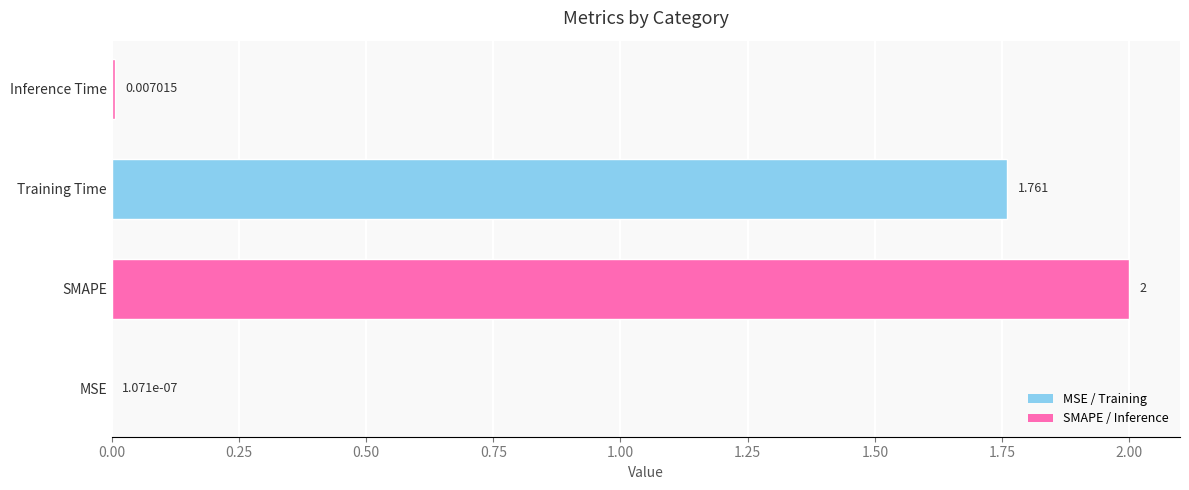

At which label is the value closest to 1?

Training Time